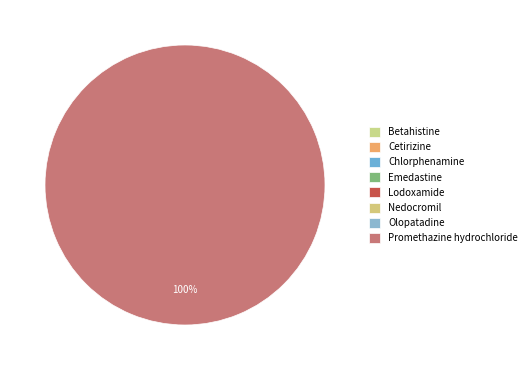

Do Nedocromil and Olopatadine together represent more than half of the pie?

No